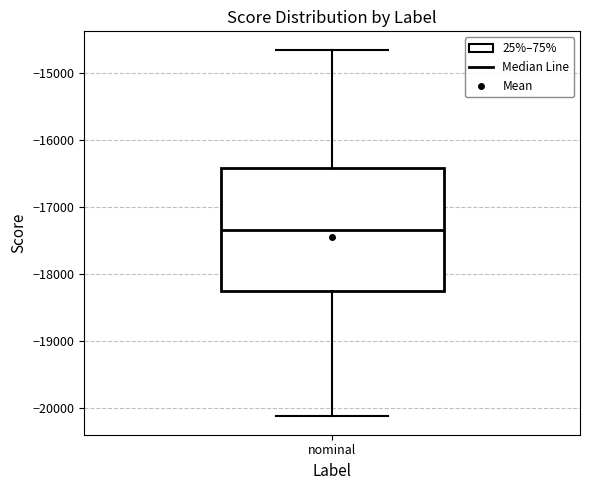

Read this box plot against the y-axis: the position of the median line, the range covered by the box, and the ends of both whiskers. The values are not printed on the chart, so give them approximately, as read against the axis.

median -17300, box -18300 to -16400, whiskers -20100 to -14700